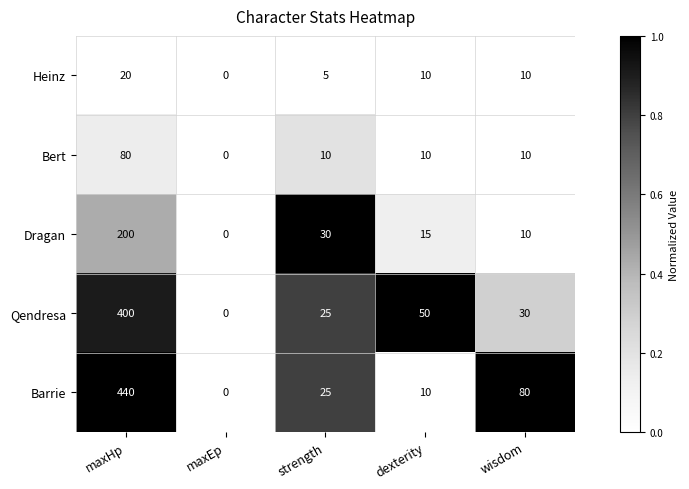

What is the approximate value of Barrie at maxHp?

440